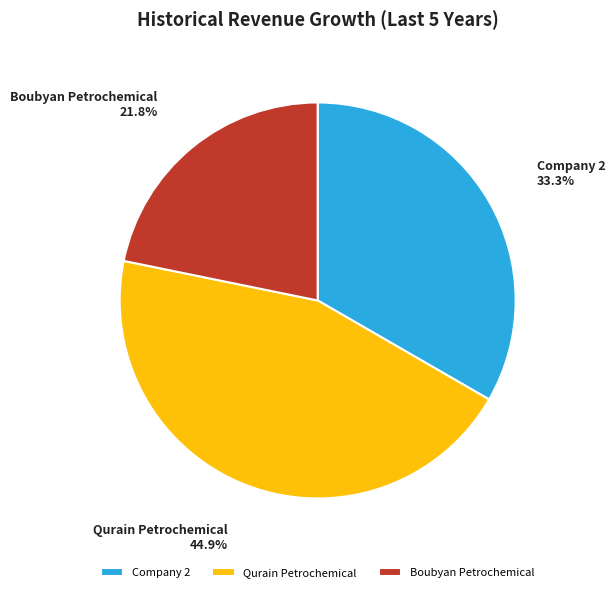

Is there any slice that represents more than half of the pie?

No